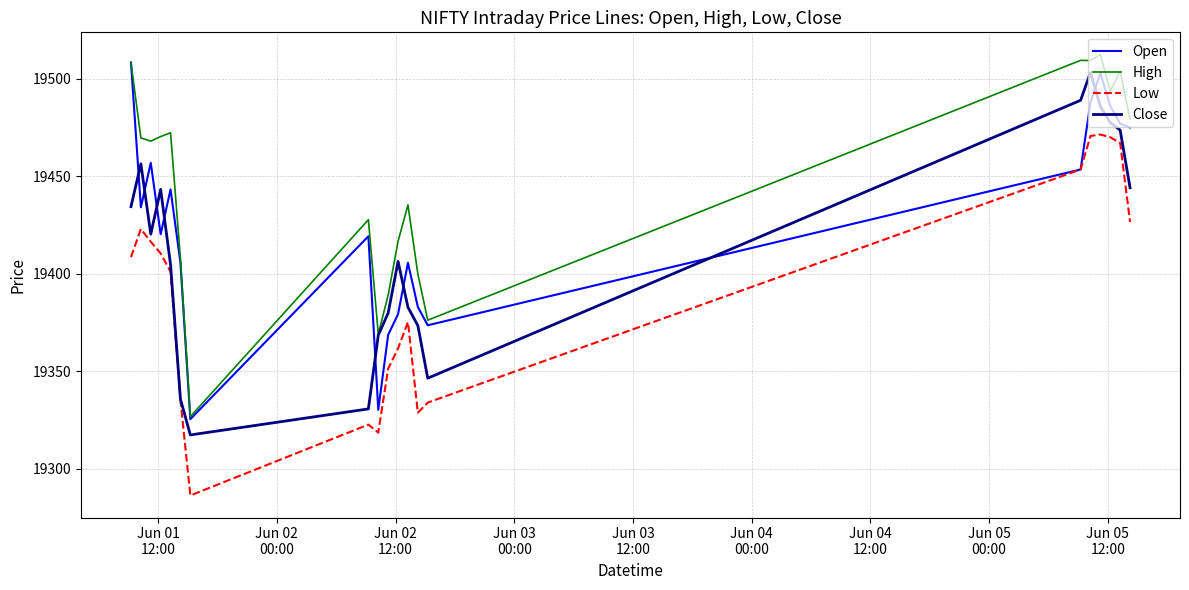

At how many categories does at least one series exceed 19335?

19